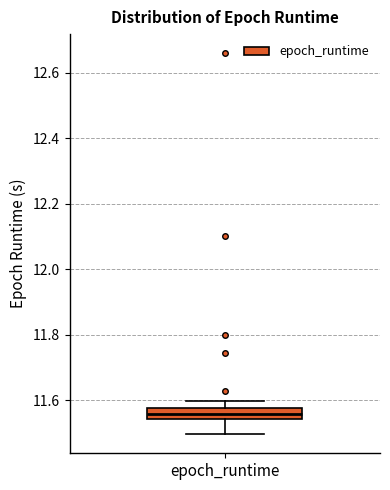

Where is the lower edge of the box for epoch_runtime on the y-axis? The values are not printed on the chart, so give them approximately, as read against the axis.

11.54